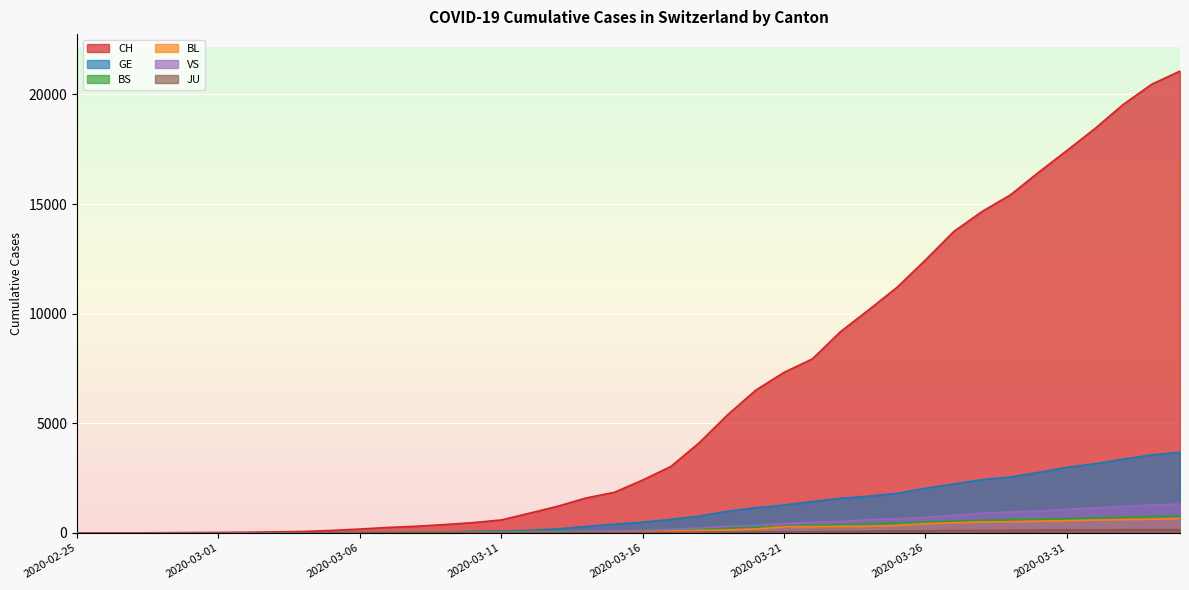

At which label does VS reach its minimum?

2020-02-25